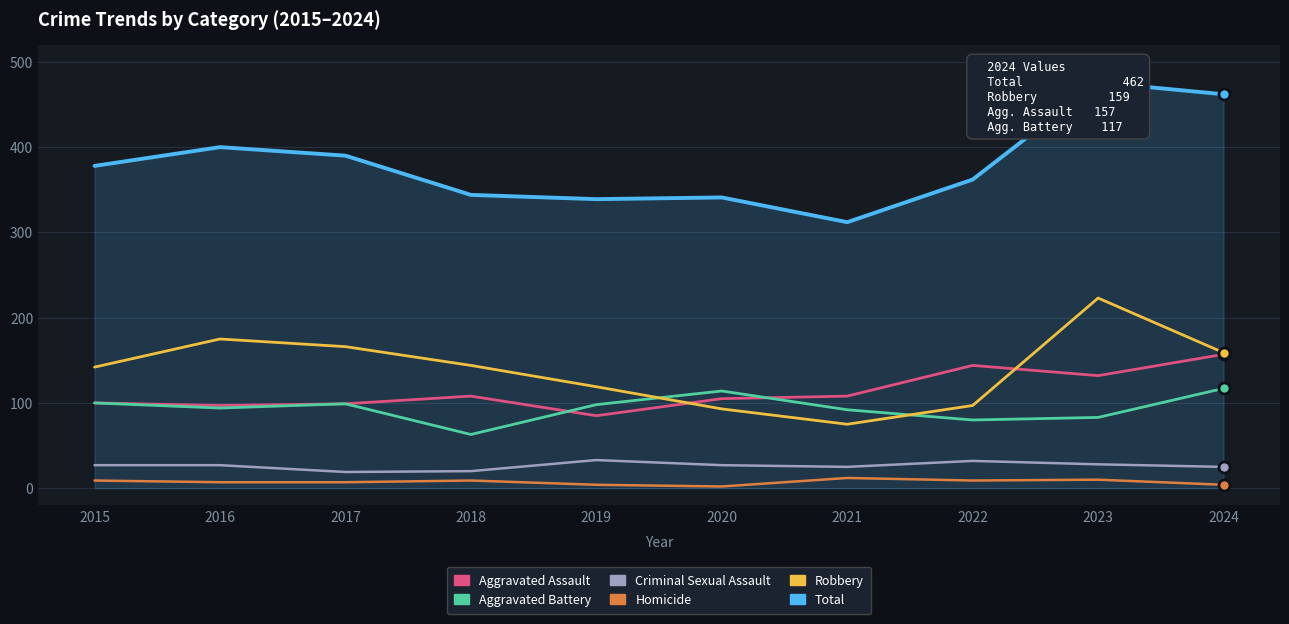

What is the lowest value of the Robbery series?

75